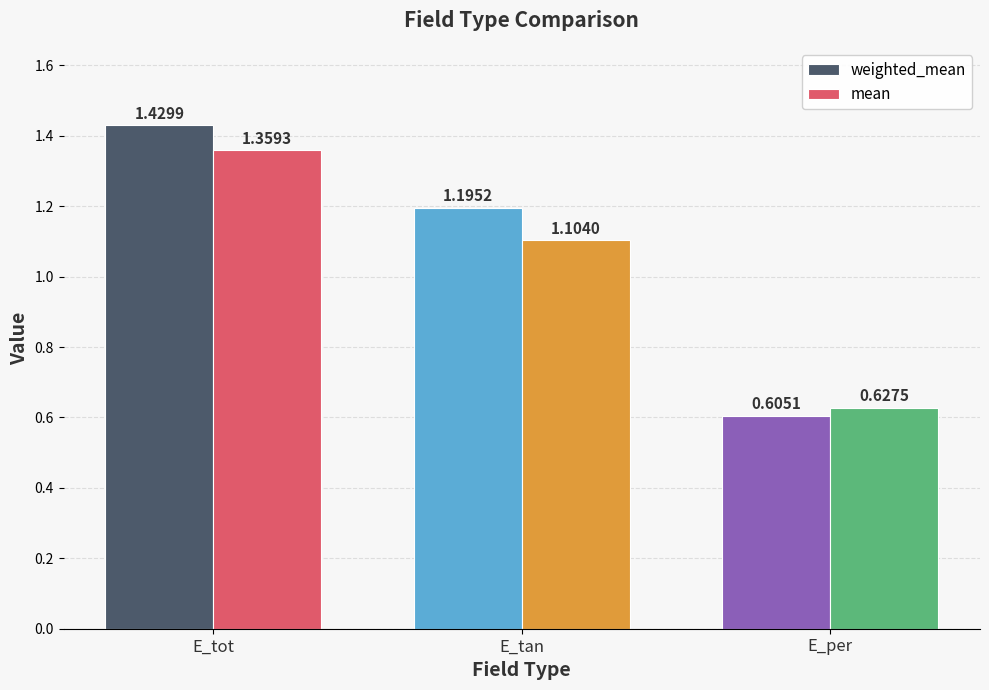

How many bars are there in each group?

2